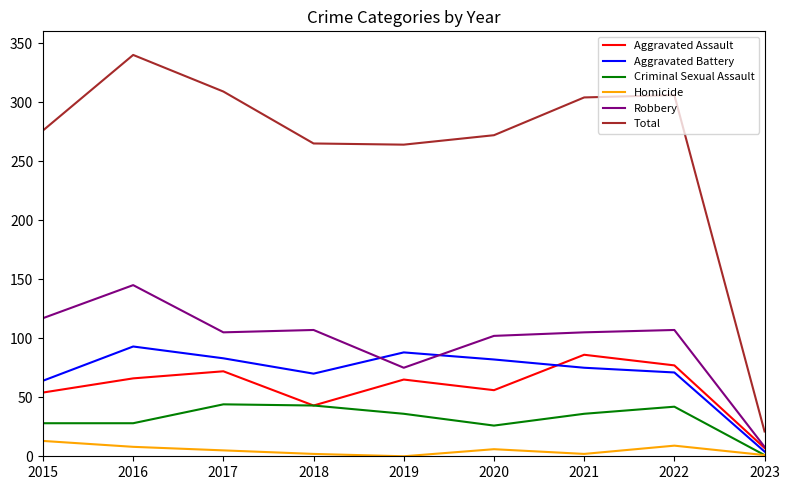

How many interior local valleys does the Homicide series have?

2